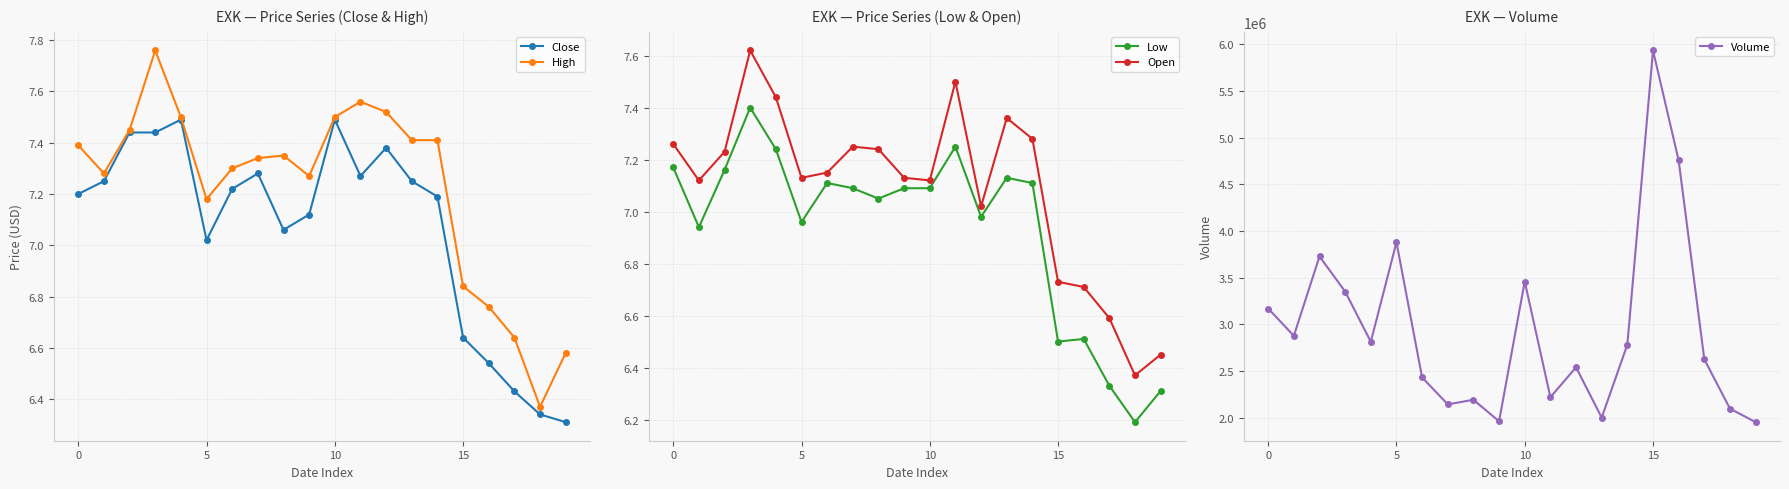

The High series shows 12.1 at 6. True or false?

False